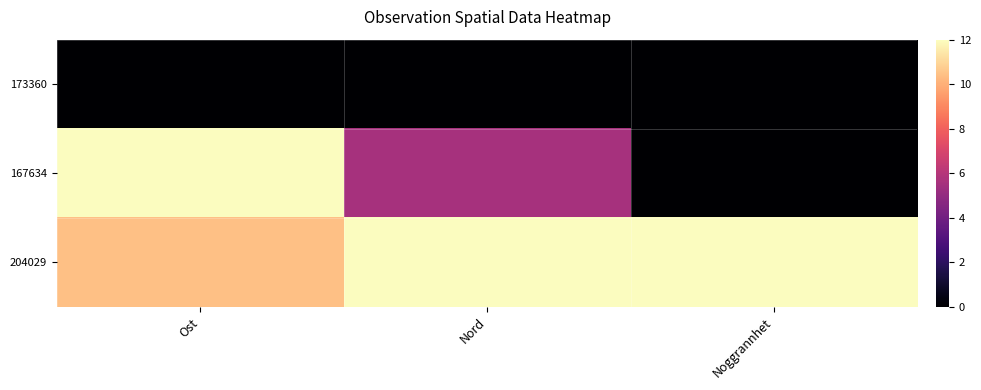

Reading right to left, list all the values displayed in this chart.

173360: Noggrannhet=0.0	Nord=0.0	Ost=0.0
167634: Noggrannhet=0.0	Nord=5.6	Ost=12.0
204029: Noggrannhet=12.0	Nord=12.0	Ost=10.4